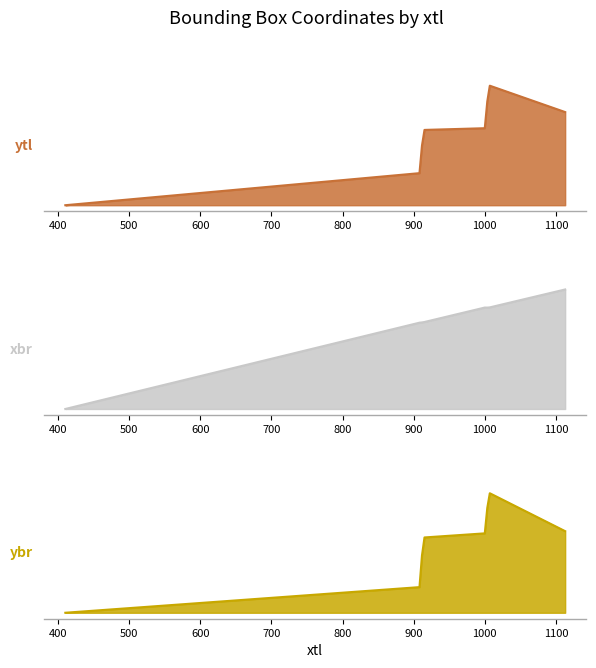

At which label is ytl closest to 1019?

1005